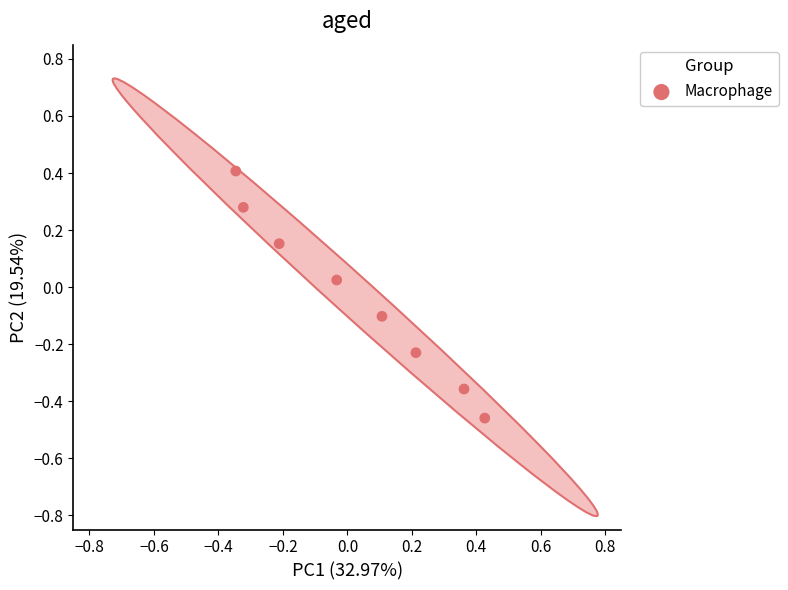

What is the range of X values (max minus min)?

0.8